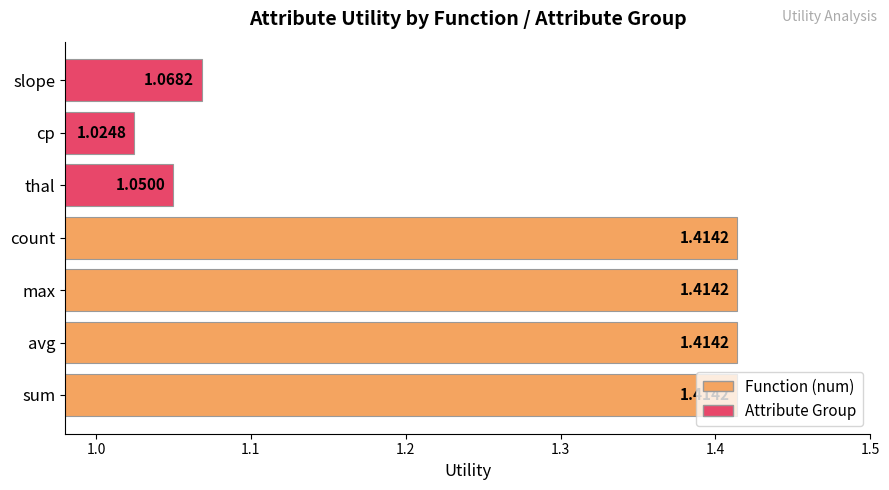

At which category does the chart reach its minimum across all series?

cp